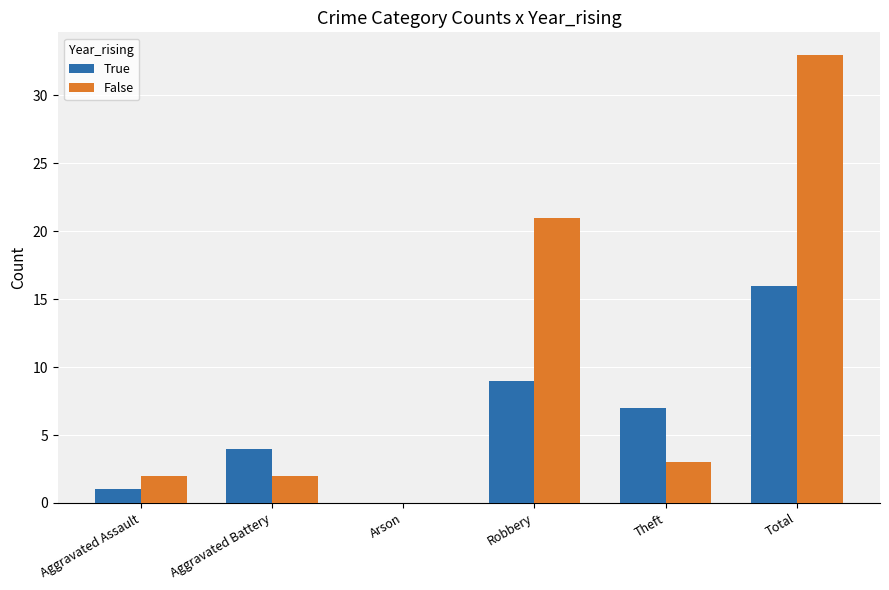

Between Aggravated Assault and Robbery, which series saw the biggest shift?

False